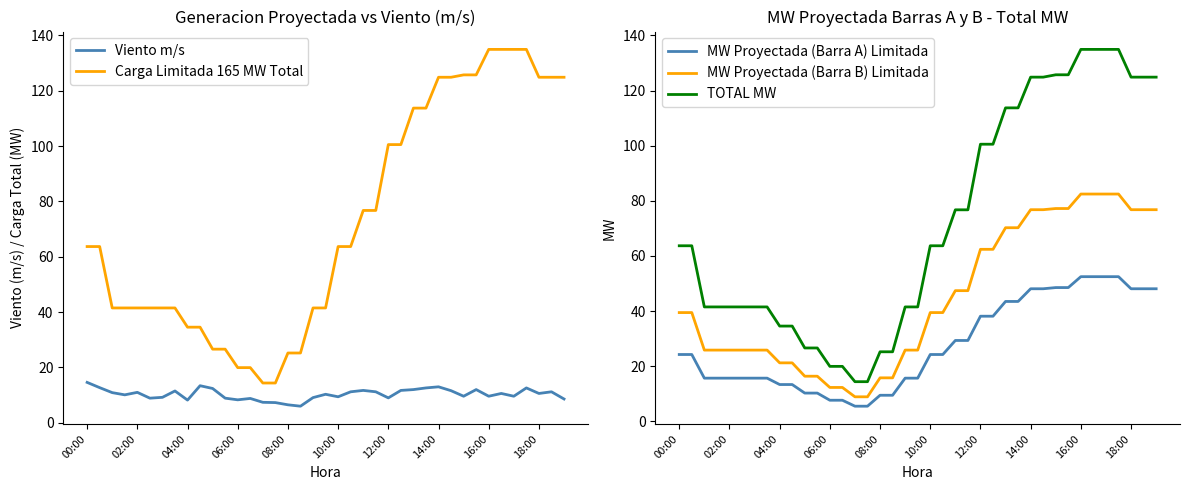

What are all the series names shown in the legend?

Viento m/s, Carga Limitada 165 MW Total, MW Proyectada (Barra A) Limitada, MW Proyectada (Barra B) Limitada, TOTAL MW